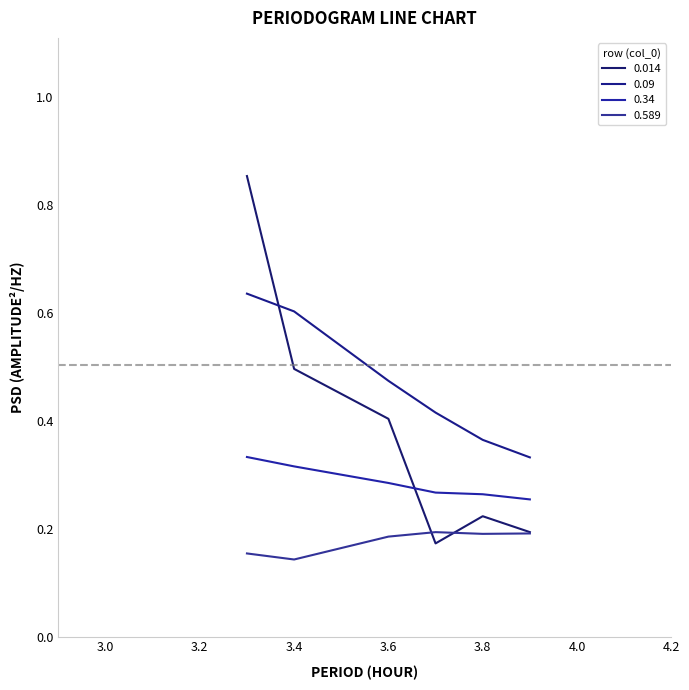

Which series has the widest spread of values?

0.014